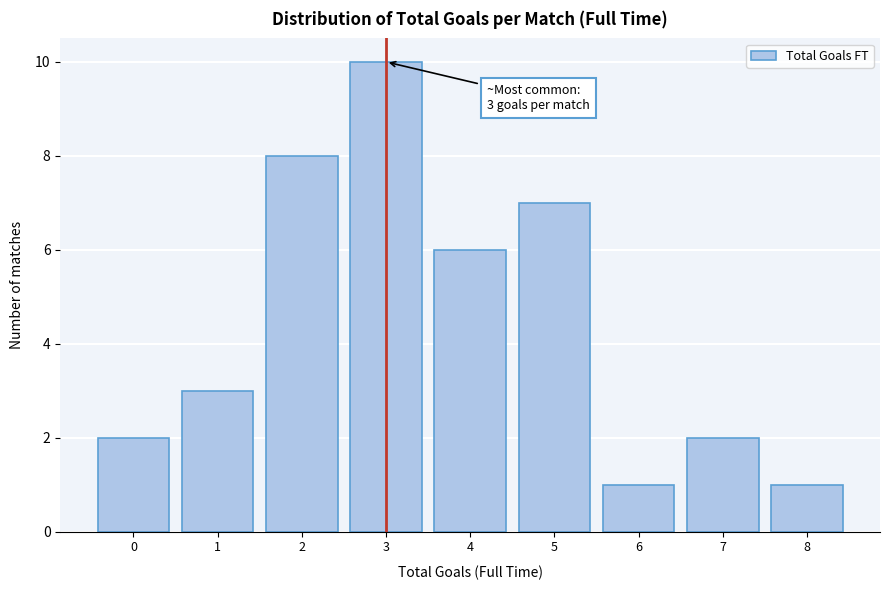

Which range on the x-axis has the tallest bar?

2.5 to 3.5